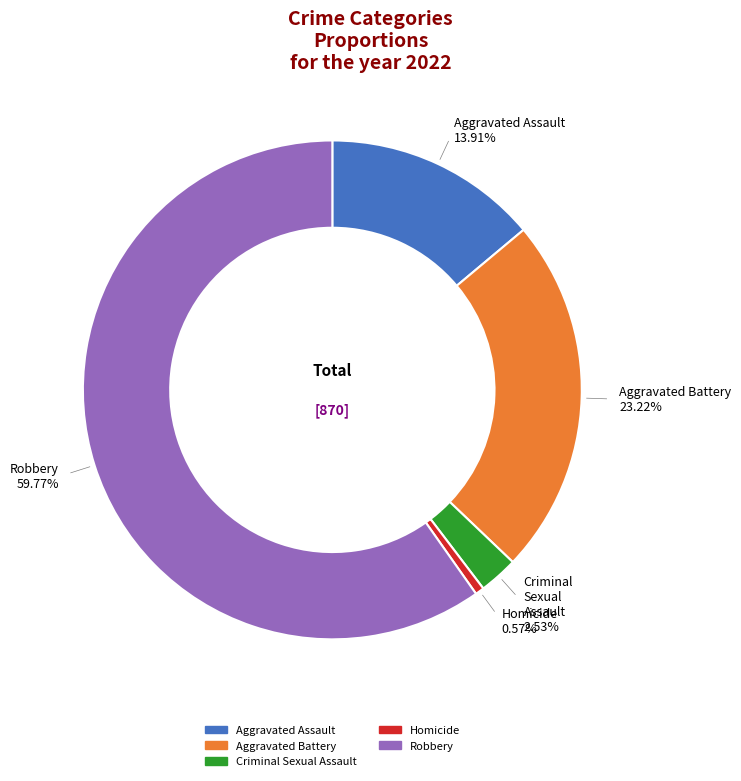

What is the majority slice?

Robbery